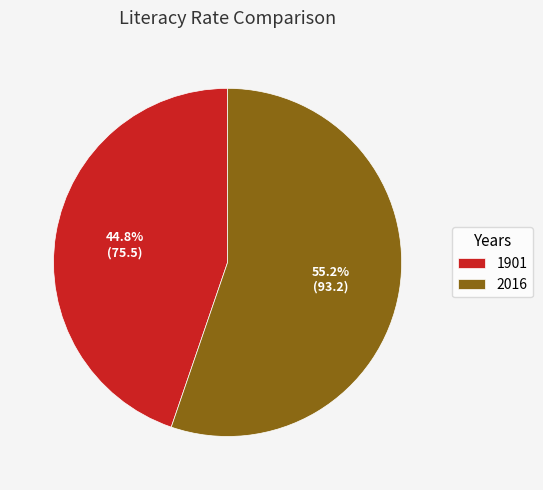

Rank the categories by value from lowest to highest.

1901, 2016